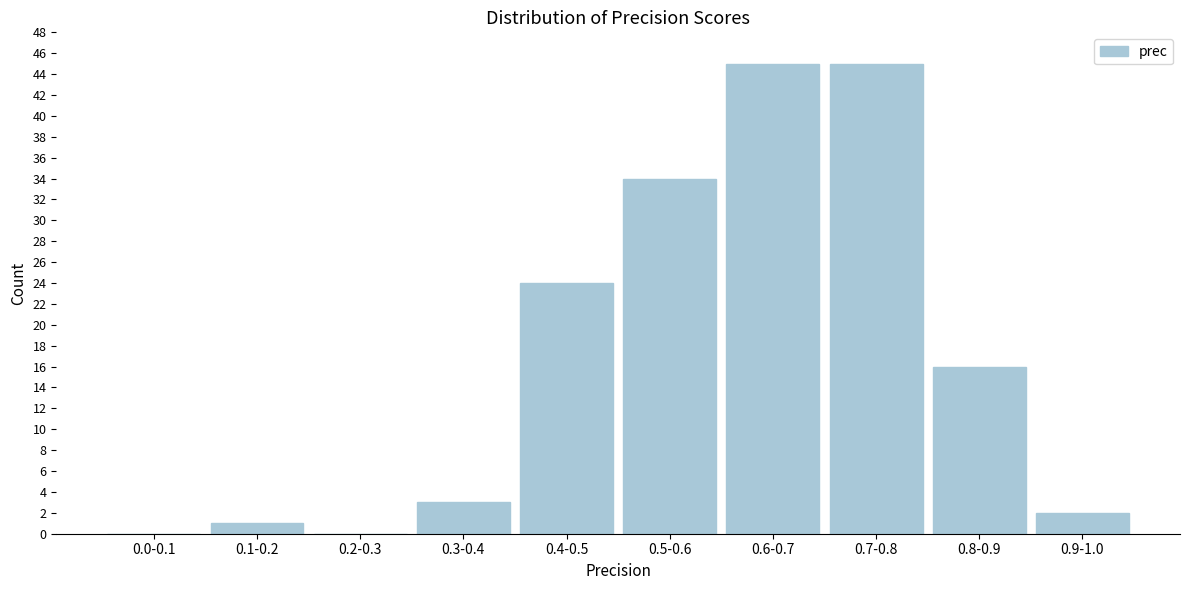

Reading right to left, what are all the values shown in this chart?

0.9-1.0=2	0.8-0.9=16	0.7-0.8=45	0.6-0.7=45	0.5-0.6=34	0.4-0.5=24	0.3-0.4=3	0.2-0.3=0	0.1-0.2=1	0.0-0.1=0